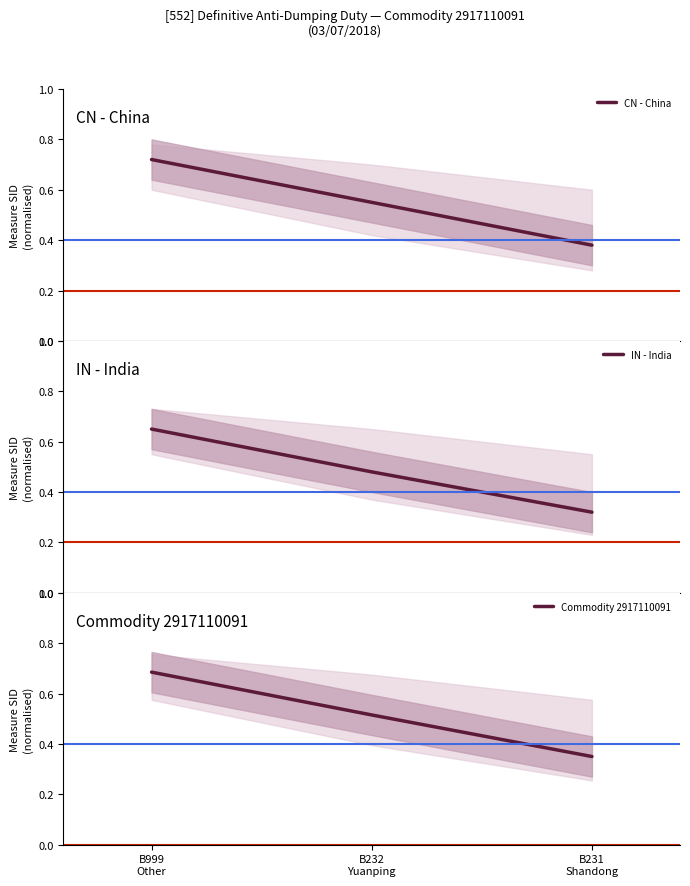

What is the sum of the IN - India values at B232
Yuanping and B999
Other?

1.1